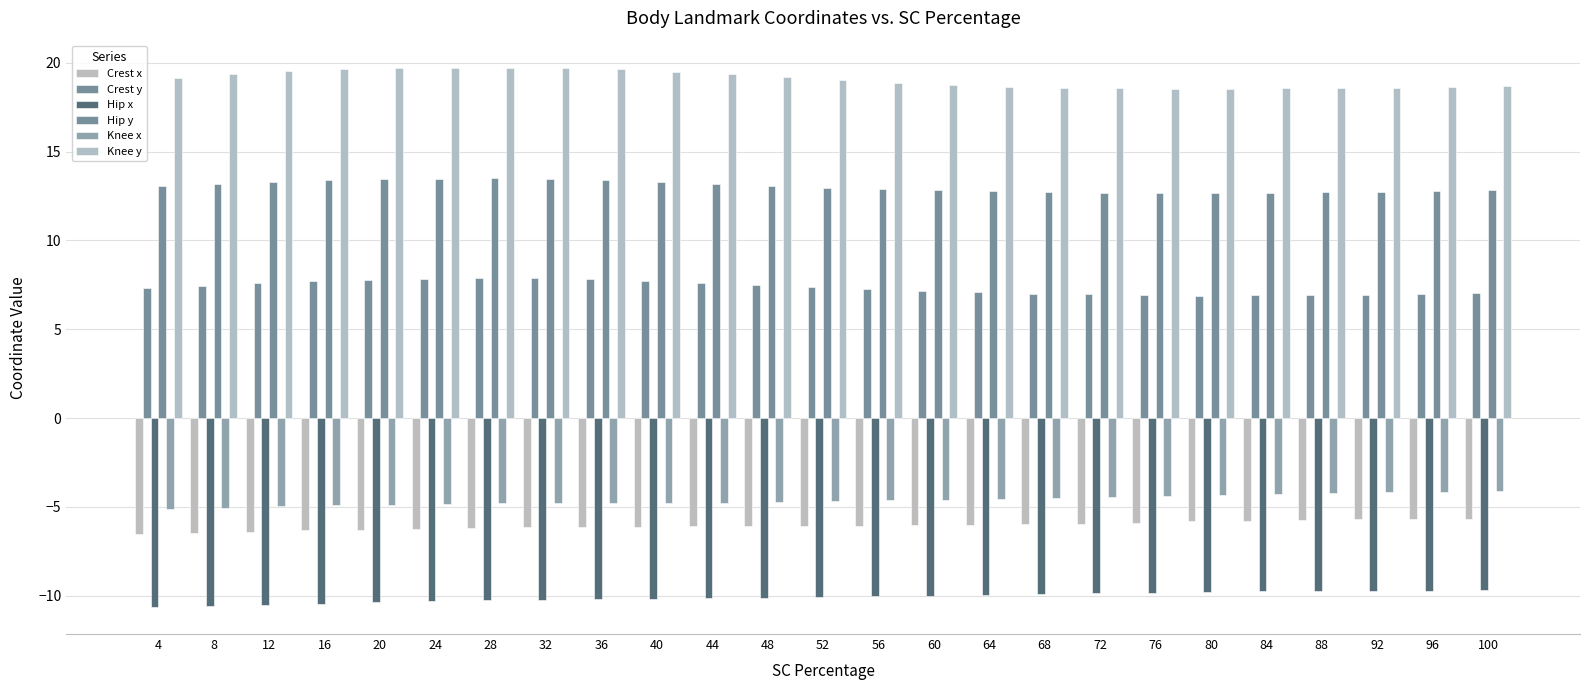

How many bars are there in total?

150